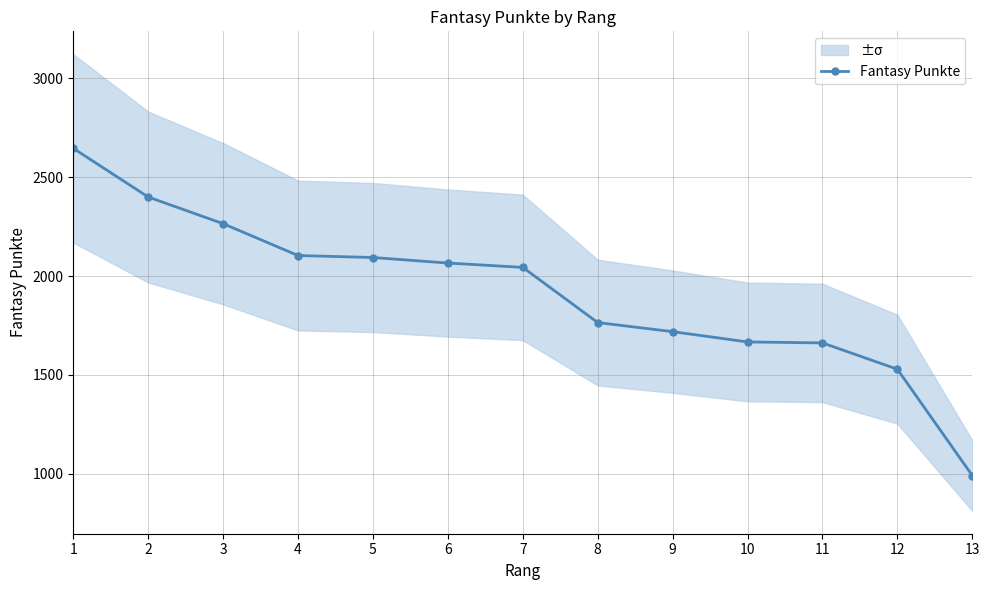

How many data points are above 2044?

6